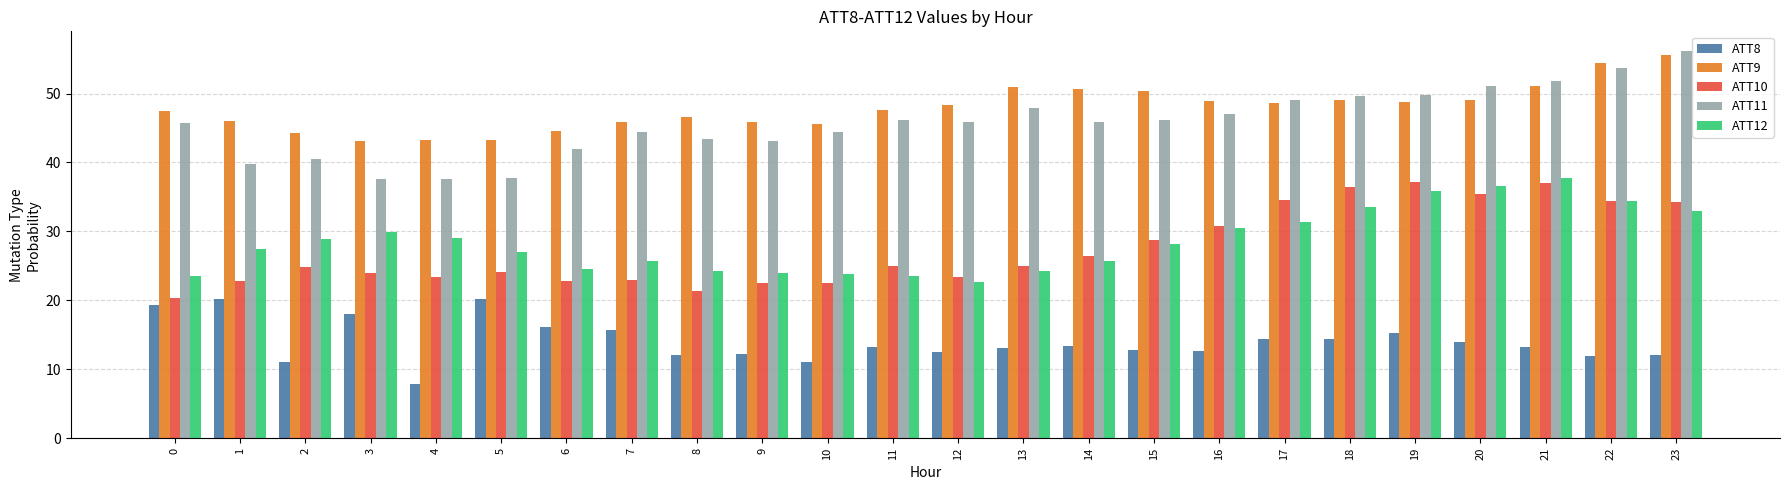

What is the highest value of the ATT9 series?

55.5